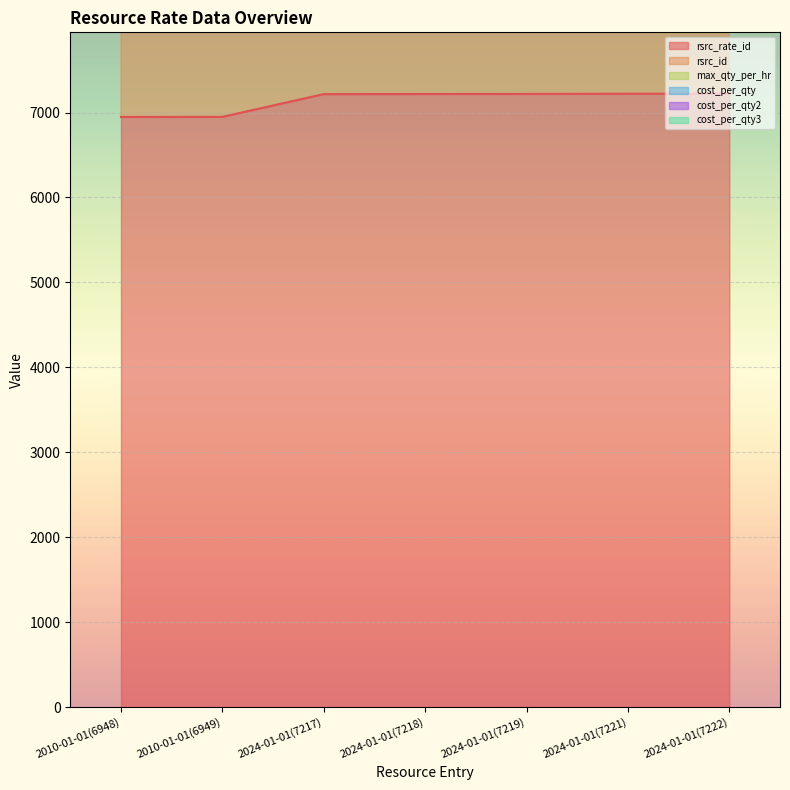

Rank the categories by cost_per_qty value from highest to lowest.

2010-01-01(6948), 2010-01-01(6949), 2024-01-01(7217), 2024-01-01(7218), 2024-01-01(7219), 2024-01-01(7221), 2024-01-01(7222)